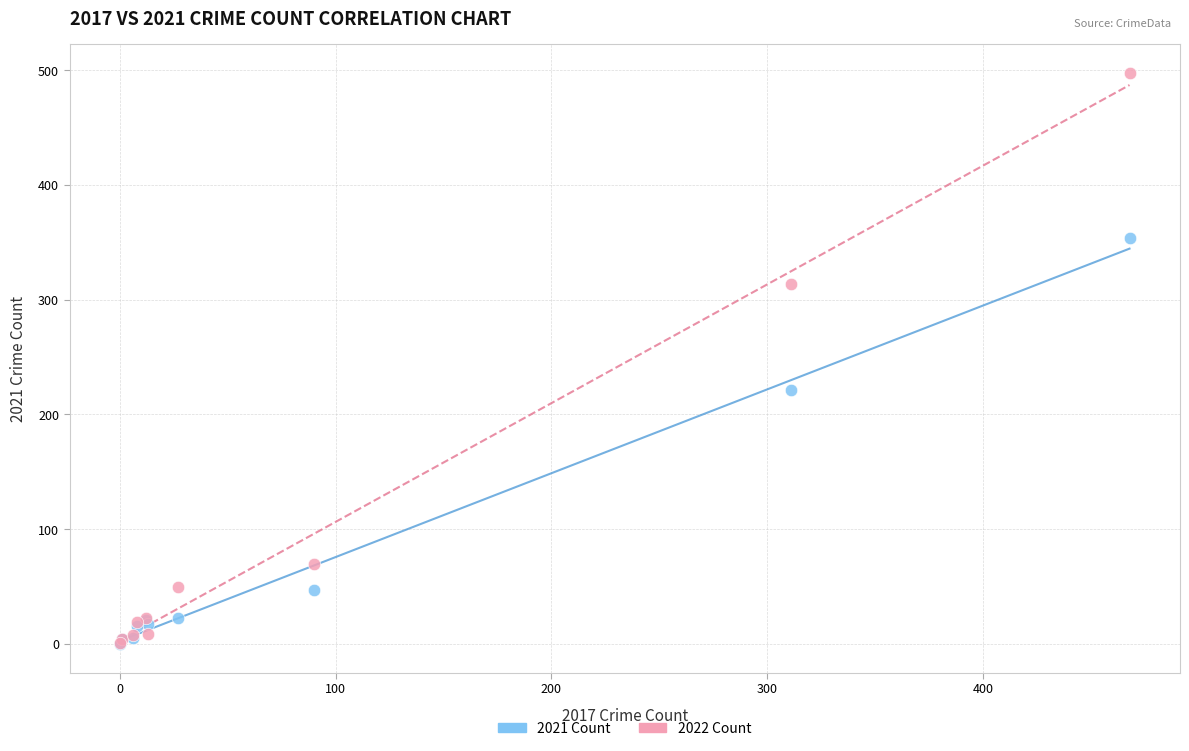

Which series has the largest Y range (max minus min)?

2022 Count